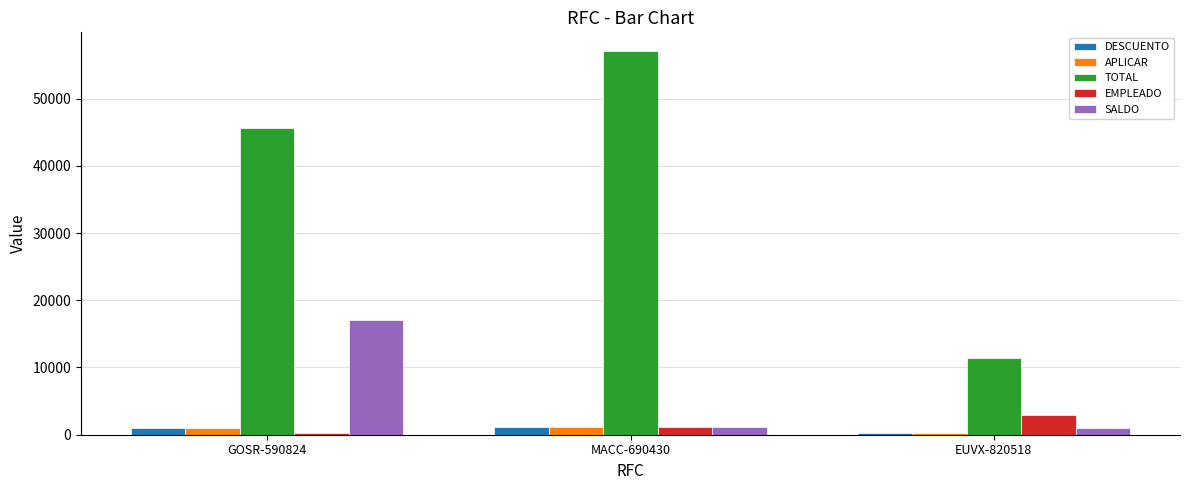

What are all the series names shown in the legend?

DESCUENTO, APLICAR, TOTAL, EMPLEADO, SALDO